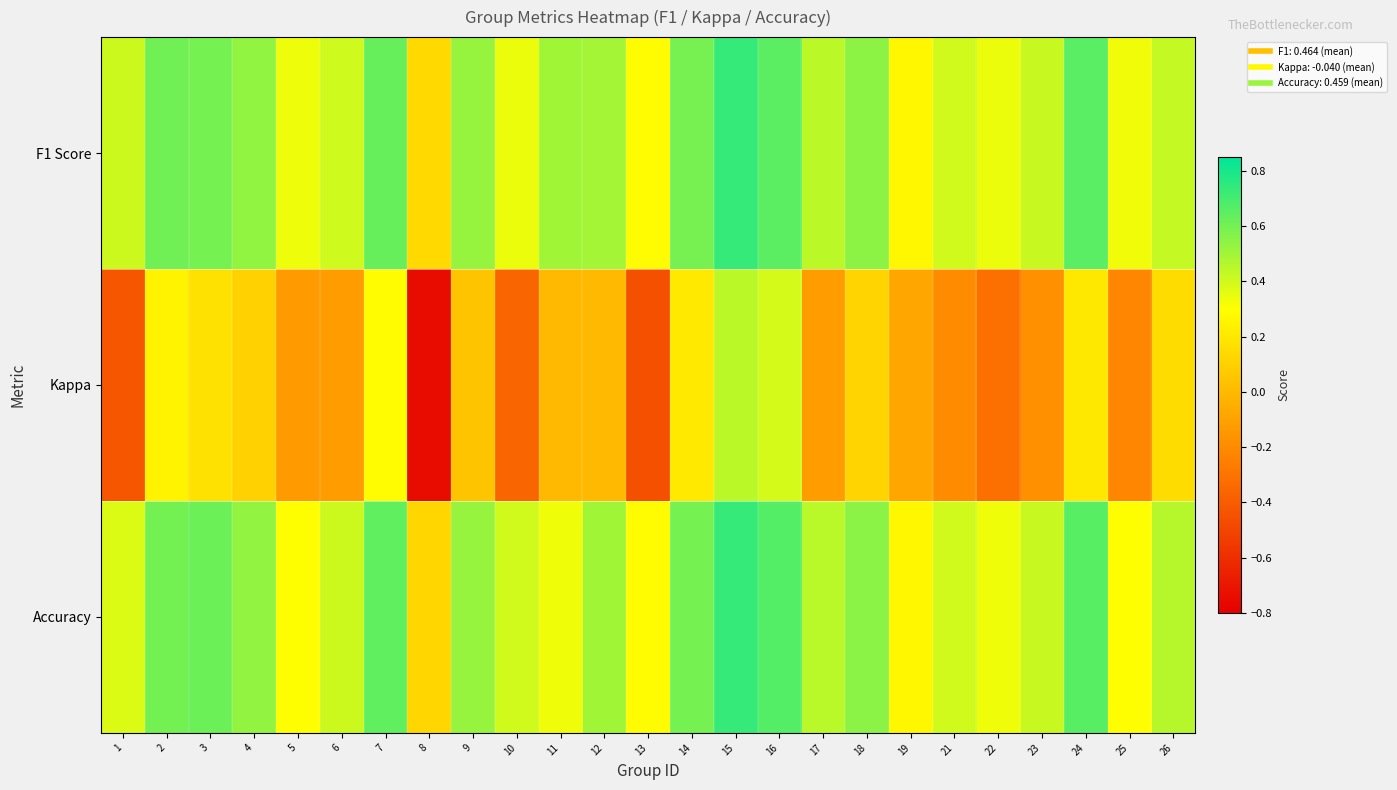

Which series has the widest spread of values?

Kappa